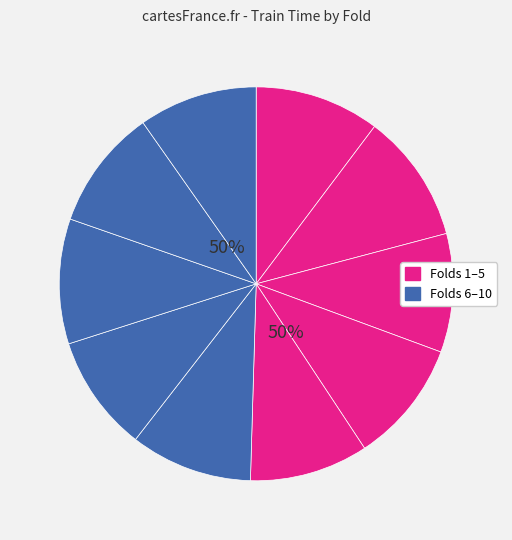

Does Fold 4 account for over 50% of the chart?

No